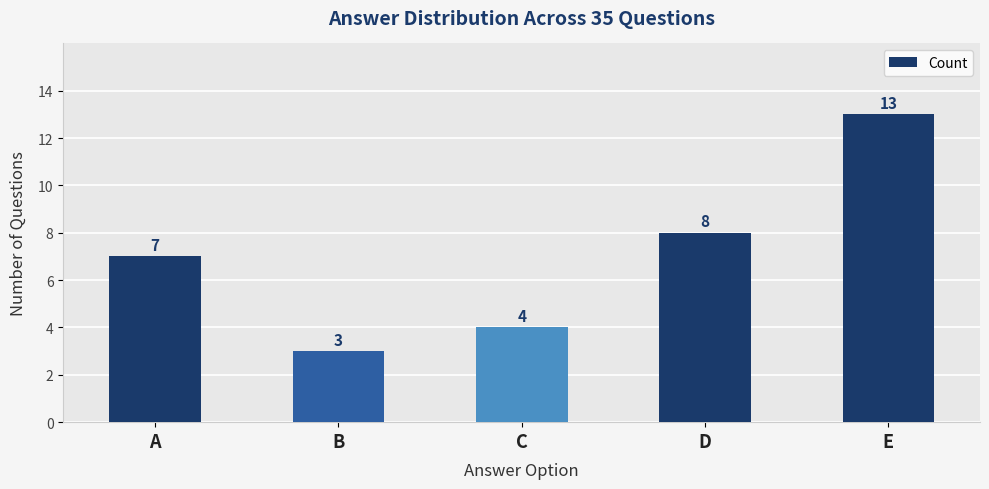

What is the value of the 4th bar from the left?

8